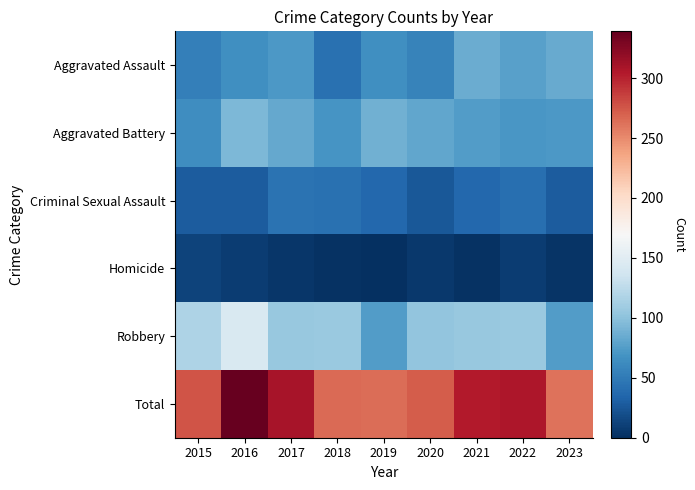

Reading left to right, list all the values displayed in this chart.

Aggravated Assault: 2015=54	2016=66	2017=72	2018=43	2019=65	2020=56	2021=86	2022=77	2023=84
Aggravated Battery: 2015=64	2016=93	2017=83	2018=70	2019=88	2020=82	2021=75	2022=71	2023=72
Criminal Sexual Assault: 2015=28	2016=28	2017=44	2018=43	2019=36	2020=26	2021=36	2022=42	2023=28
Homicide: 2015=13	2016=8	2017=5	2018=2	2019=0	2020=6	2021=2	2022=9	2023=3
Robbery: 2015=117	2016=144	2017=105	2018=107	2019=75	2020=102	2021=105	2022=107	2023=75
Total: 2015=276	2016=339	2017=309	2018=265	2019=264	2020=272	2021=304	2022=306	2023=262